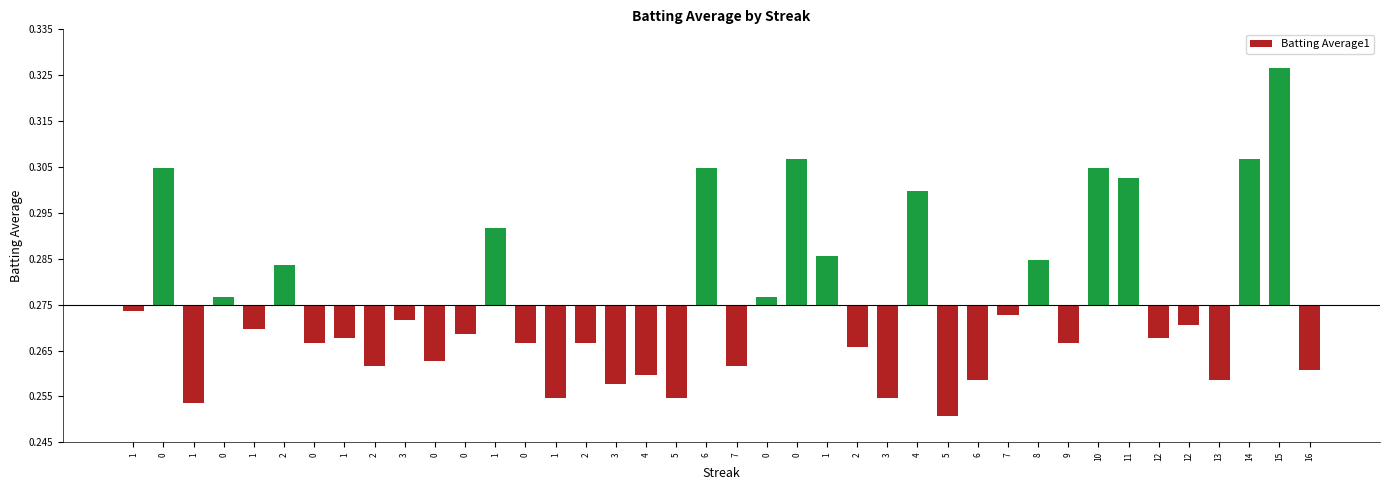

Are the bars horizontal?

No